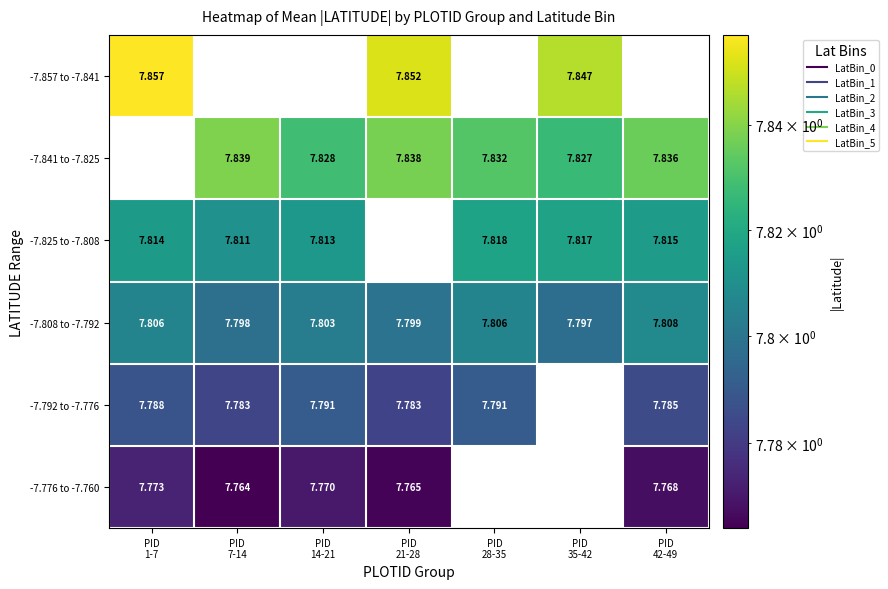

What is the total value across all series at PID
14-21?

39.0